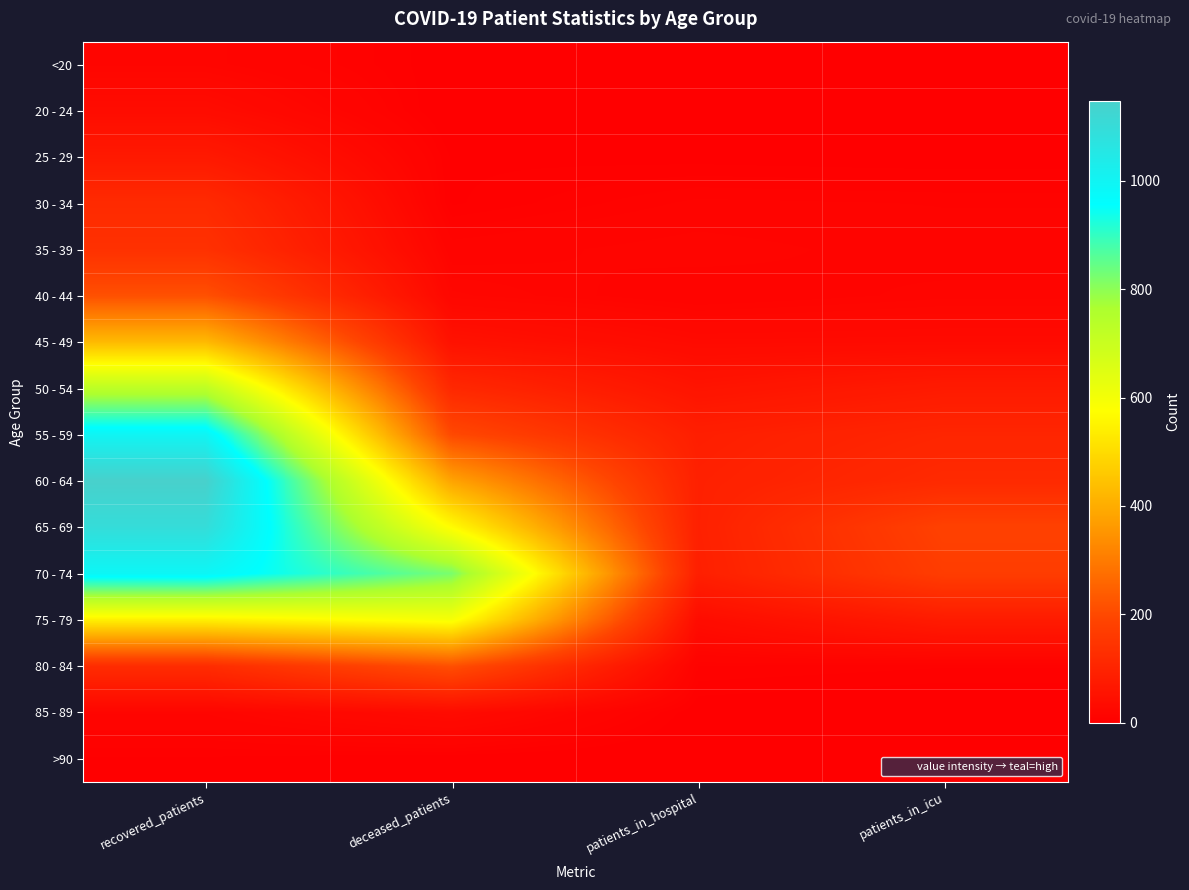

Reading right to left, what are all the values shown in this chart?

<20: patients_in_icu=1	patients_in_hospital=1	deceased_patients=2	recovered_patients=17
20 - 24: patients_in_icu=2	patients_in_hospital=2	deceased_patients=0	recovered_patients=35
25 - 29: patients_in_icu=2	patients_in_hospital=3	deceased_patients=4	recovered_patients=71
30 - 34: patients_in_icu=11	patients_in_hospital=12	deceased_patients=4	recovered_patients=119
35 - 39: patients_in_icu=13	patients_in_hospital=18	deceased_patients=13	recovered_patients=137
40 - 44: patients_in_icu=17	patients_in_hospital=12	deceased_patients=21	recovered_patients=215
45 - 49: patients_in_icu=31	patients_in_hospital=30	deceased_patients=50	recovered_patients=427
50 - 54: patients_in_icu=75	patients_in_hospital=56	deceased_patients=112	recovered_patients=729
55 - 59: patients_in_icu=105	patients_in_hospital=86	deceased_patients=200	recovered_patients=998
60 - 64: patients_in_icu=117	patients_in_hospital=91	deceased_patients=381	recovered_patients=1148
65 - 69: patients_in_icu=181	patients_in_hospital=91	deceased_patients=569	recovered_patients=1097
70 - 74: patients_in_icu=170	patients_in_hospital=88	deceased_patients=822	recovered_patients=990
75 - 79: patients_in_icu=77	patients_in_hospital=36	deceased_patients=592	recovered_patients=543
80 - 84: patients_in_icu=7	patients_in_hospital=9	deceased_patients=214	recovered_patients=123
85 - 89: patients_in_icu=0	patients_in_hospital=2	deceased_patients=33	recovered_patients=16
>90: patients_in_icu=0	patients_in_hospital=0	deceased_patients=2	recovered_patients=4